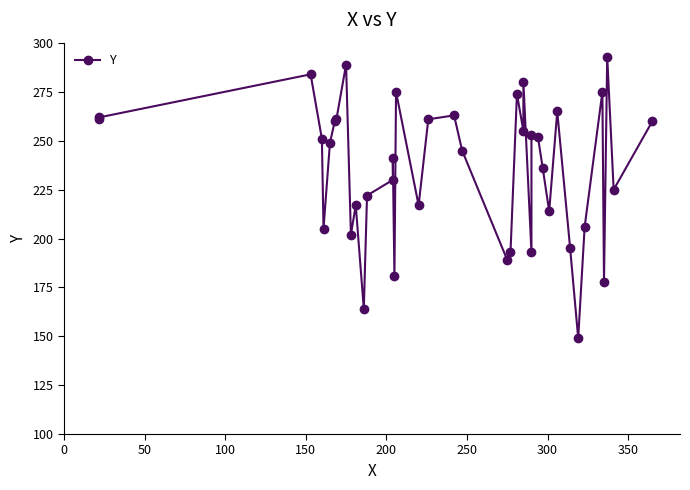

True or false: the data has more than 0 interior local peaks.

True